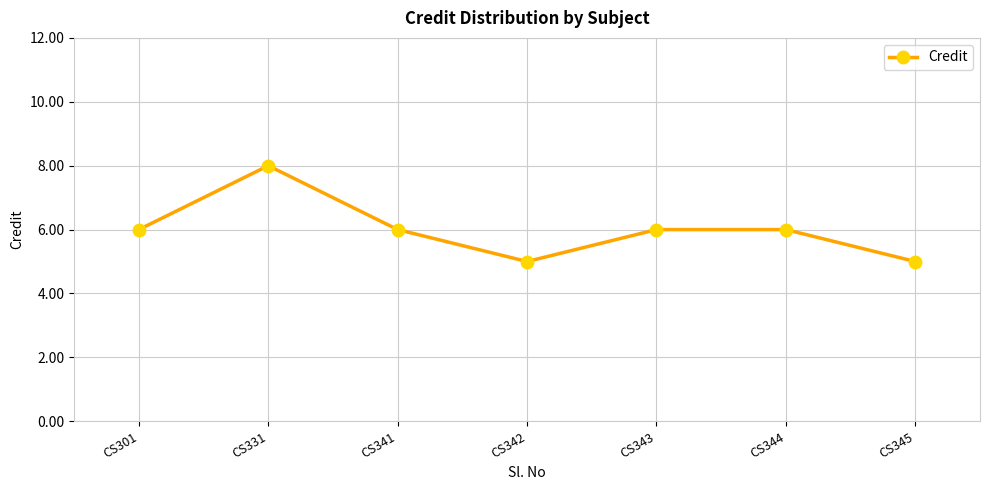

Which has a higher value, CS343 or CS345?

CS343